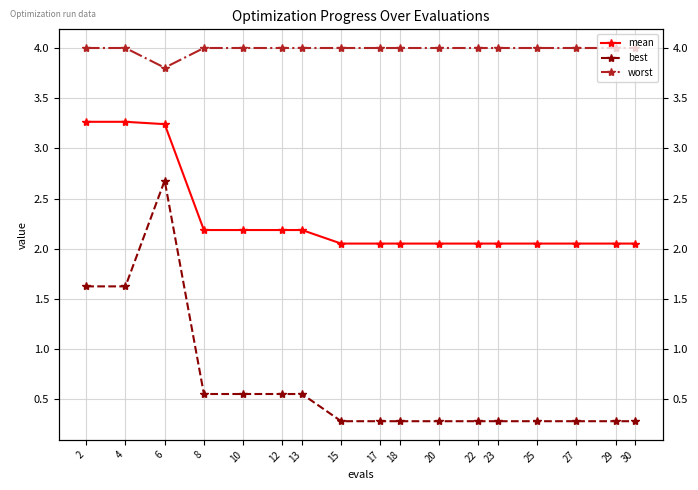

Is the value of mean at 6 greater than the value of best at 4?

Yes